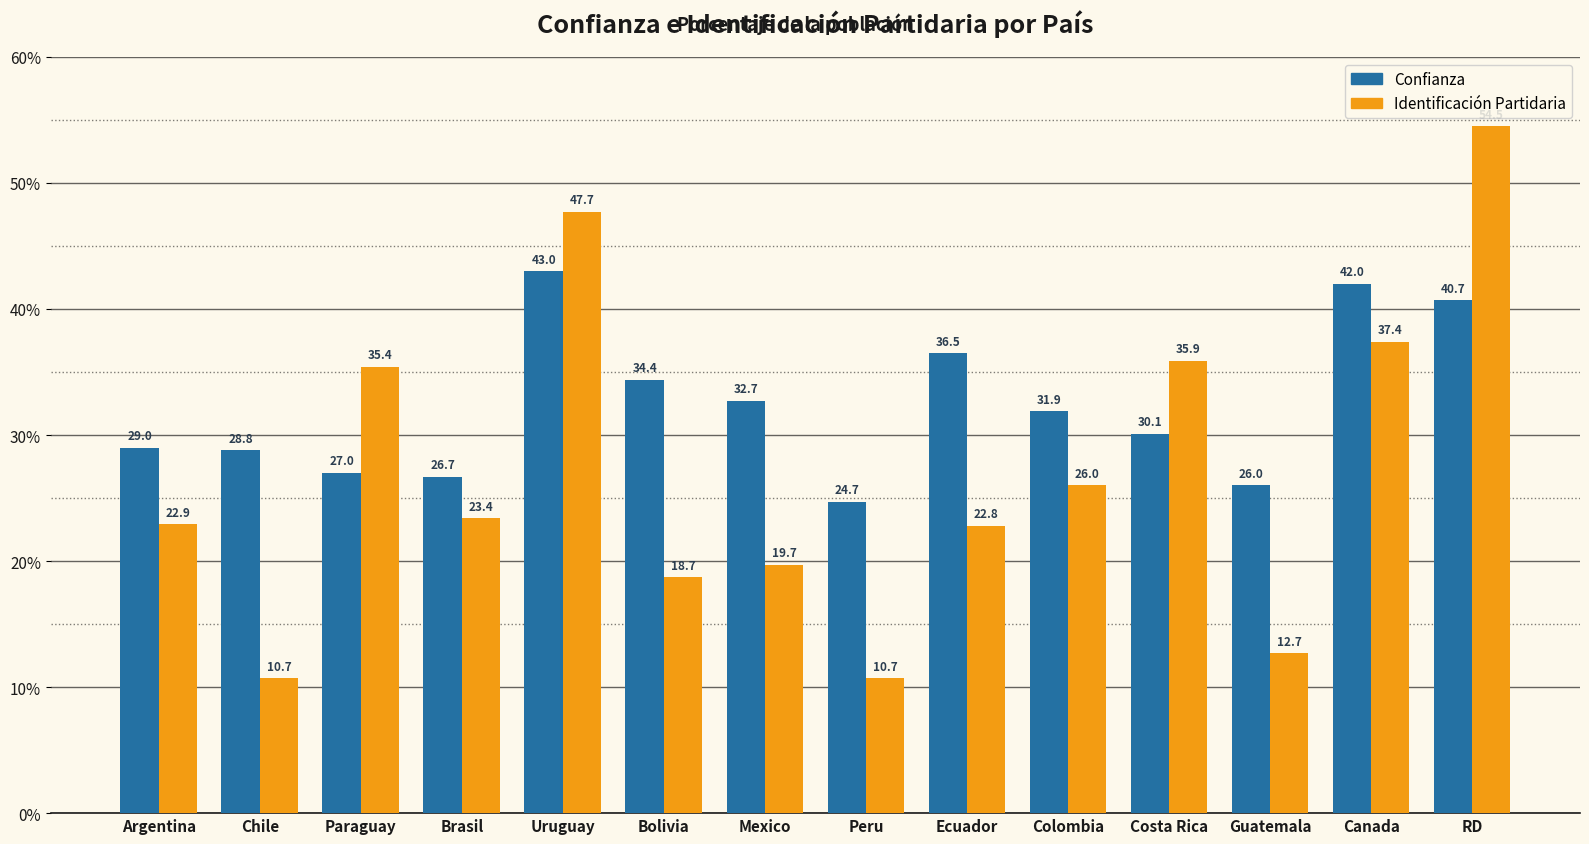

Does the chart contain stacked bars?

No